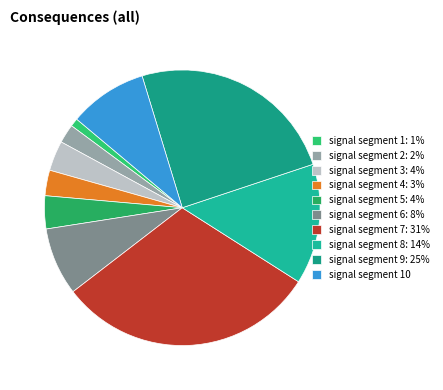

To the nearest percent, what is the average slice percentage?

10%